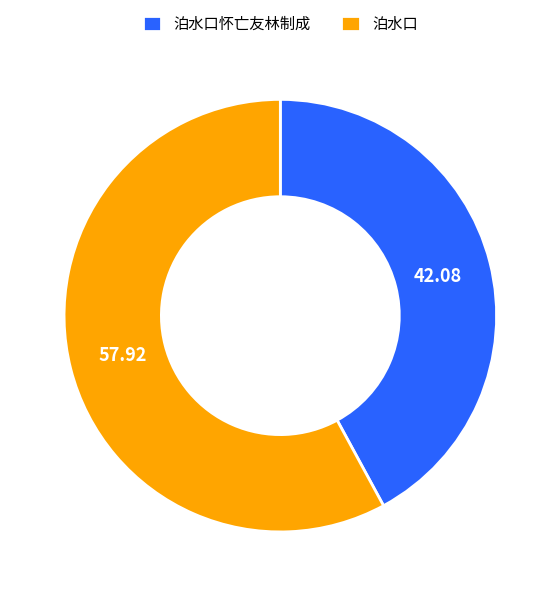

Is it true that 泊水口怀亡友林制成 is 42% of the pie?

True